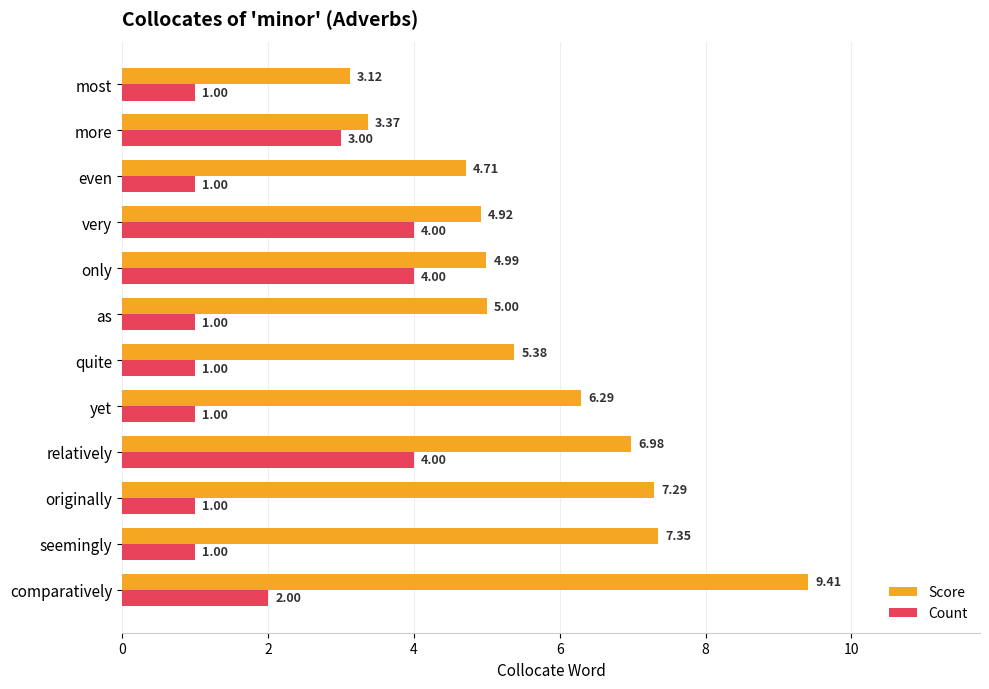

Between comparatively and very, which series saw the biggest shift?

Score